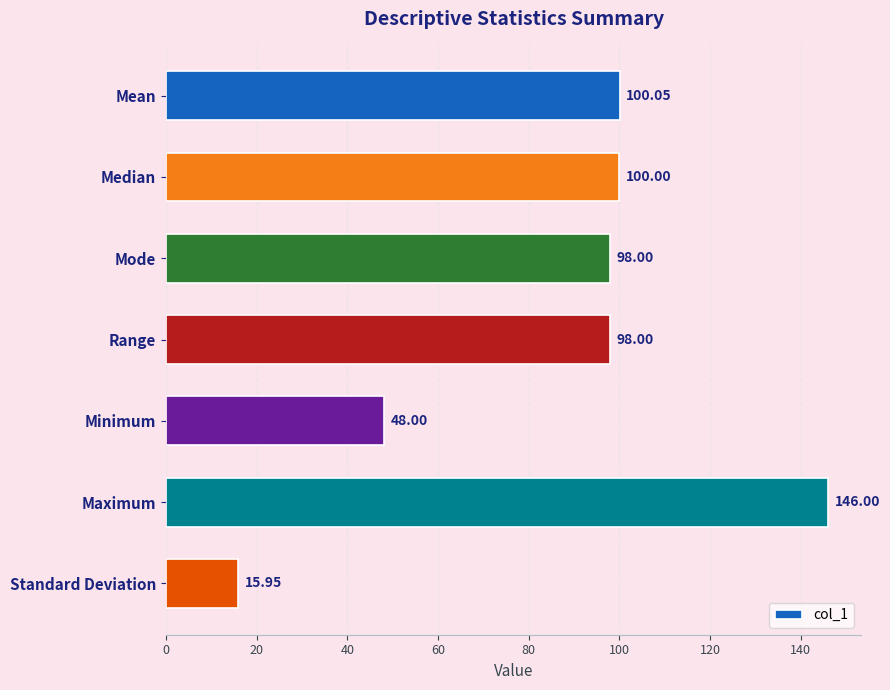

What is the label of the 1st bar from the bottom?

Standard Deviation